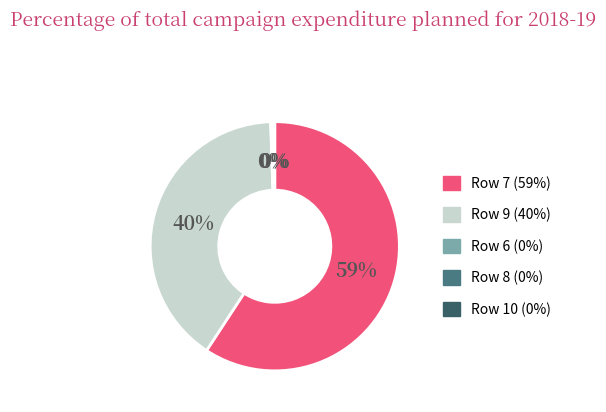

To the nearest percent, what is the average slice percentage?

20%